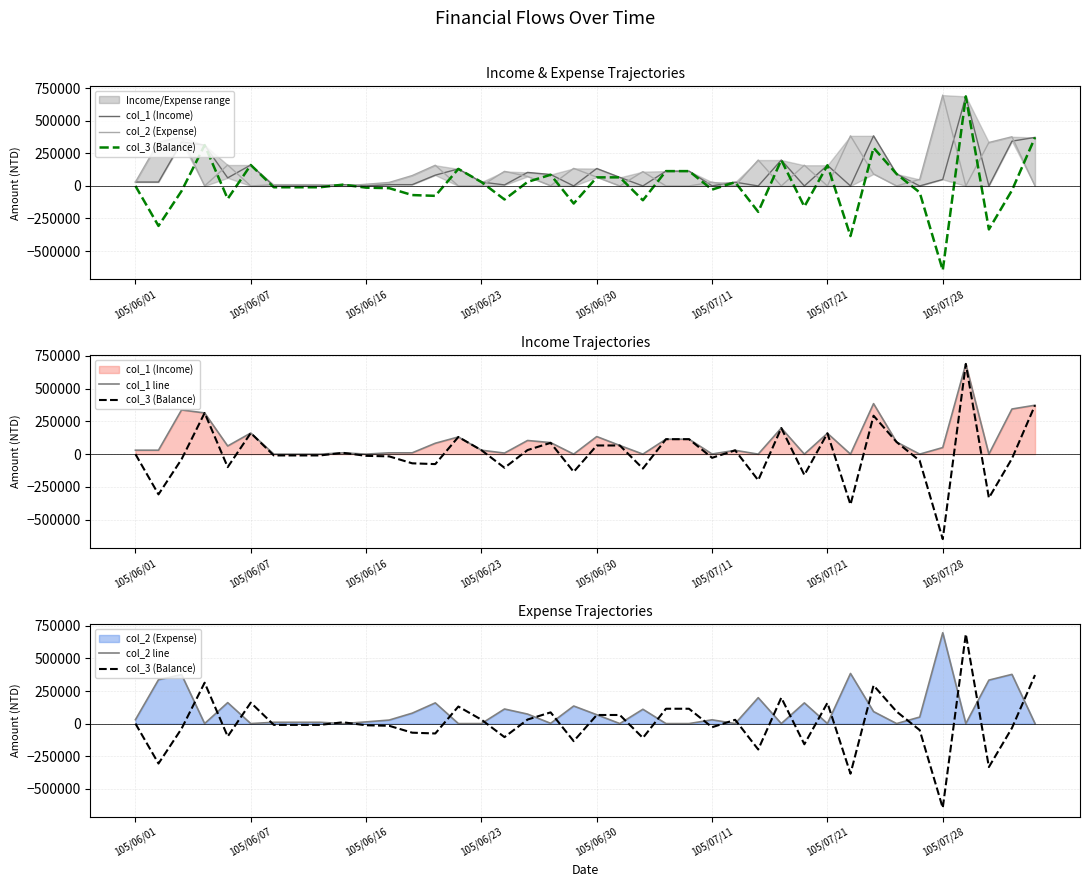

What is the smallest value displayed?

-648000